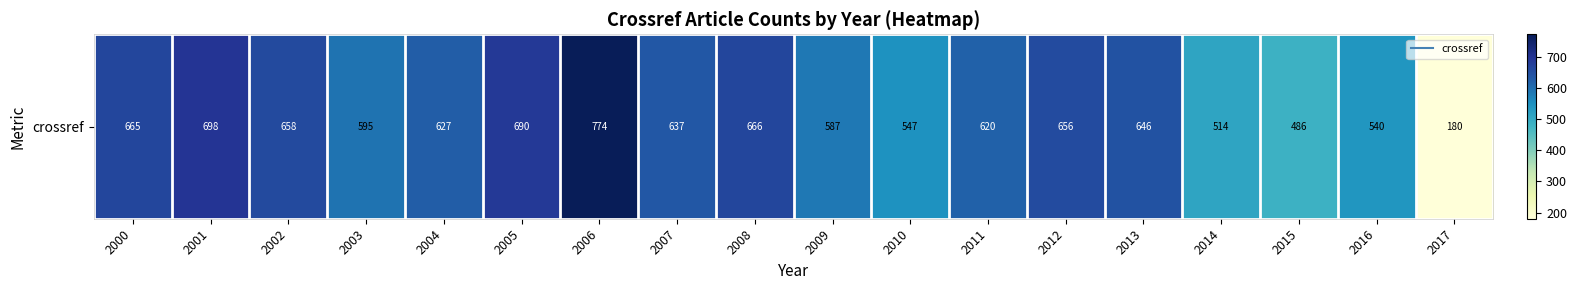

Is it true that the value at 2008 is 1024?

False